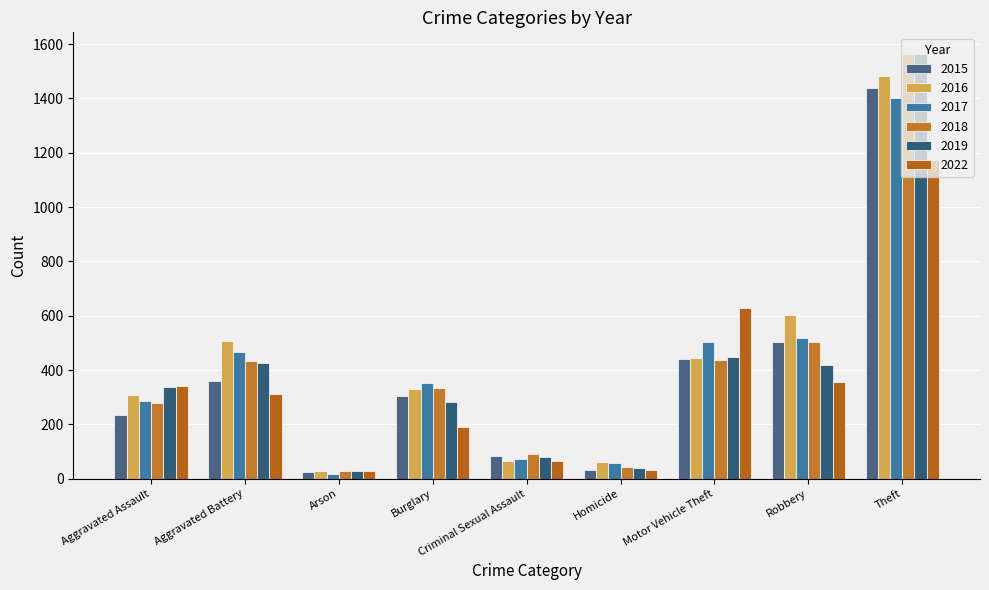

The 2018 series shows 680 at Aggravated Battery. True or false?

False